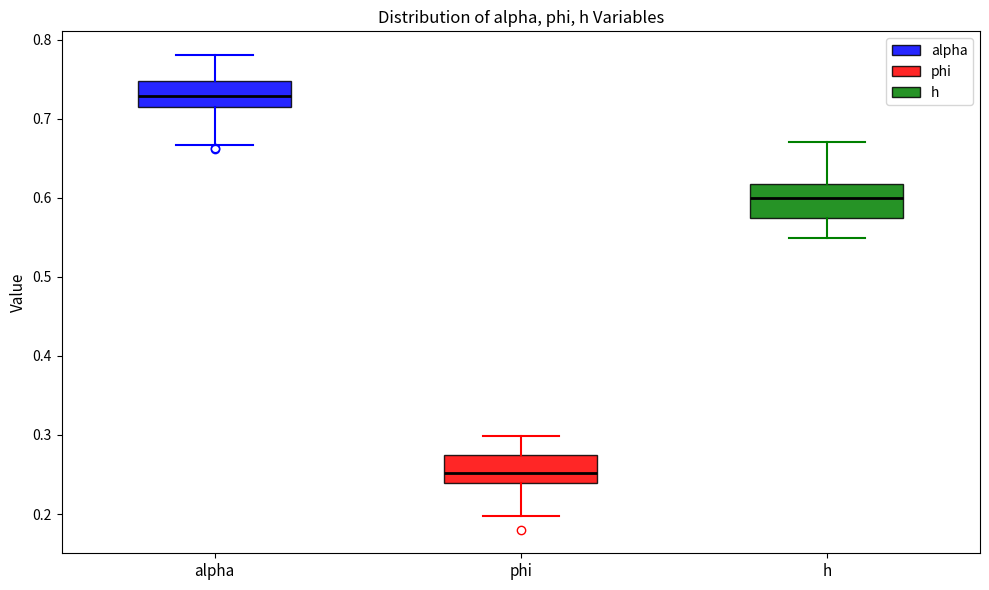

Reading left to right, read every box against the y-axis: the position of its median line, the range the box covers, and the ends of its whiskers. The values are not printed on the chart, so give them approximately, as read against the axis.

alpha: median 0.73, box 0.72 to 0.75, whiskers 0.67 to 0.78
phi: median 0.25, box 0.24 to 0.27, whiskers 0.20 to 0.30
h: median 0.60, box 0.57 to 0.62, whiskers 0.55 to 0.67